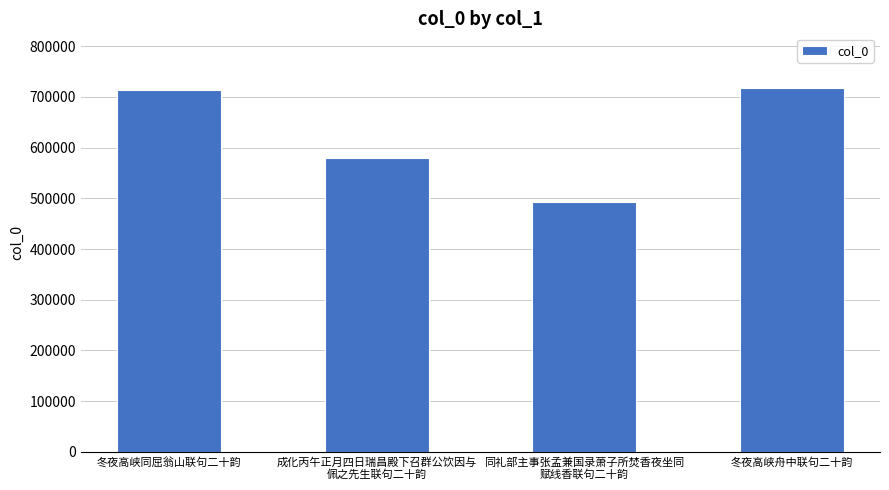

What is the change in value from 冬夜高峡同屈翁山联句二十韵 to 成化丙午正月四日瑞昌殿下召群公饮因与
佩之先生联句二十韵?

-132449